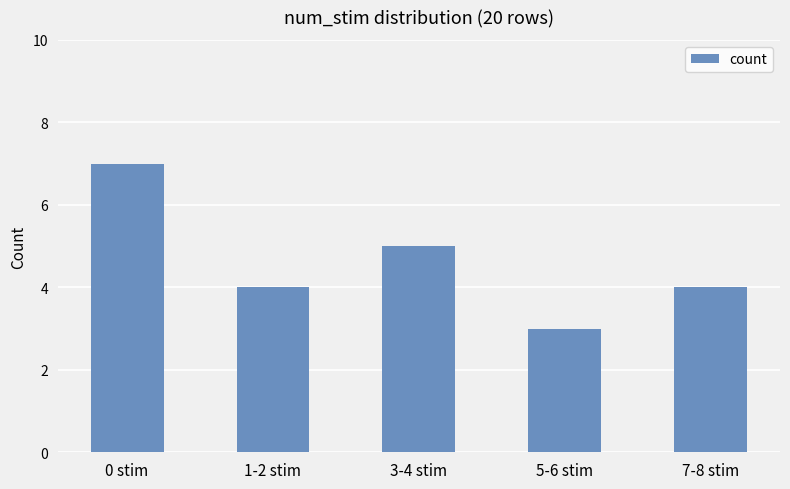

Which has a higher value, 3-4 stim or 0 stim?

0 stim